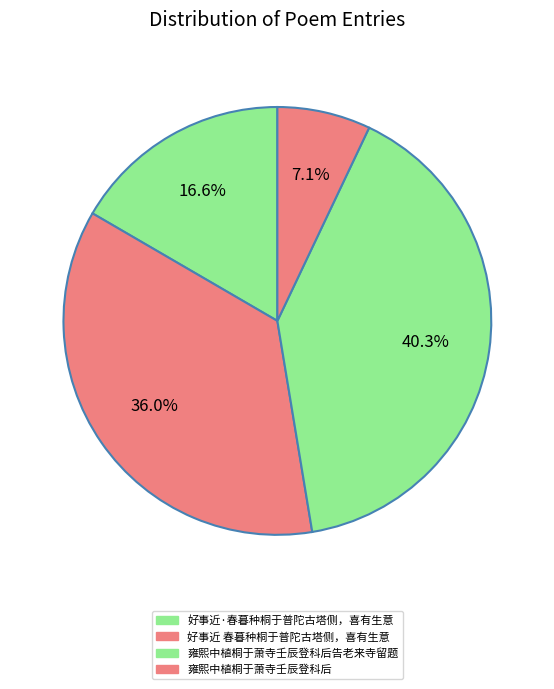

What percentage is the 好事近·春暮种桐于普陀古塔侧，喜有生意 slice, to the nearest percent?

17%